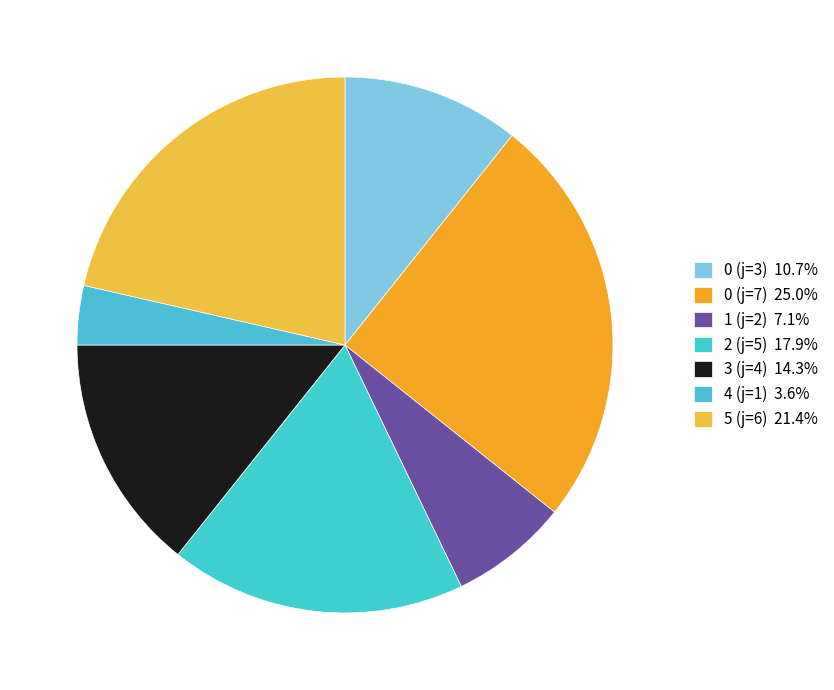

How much of the chart is everything except 0 (j=3)?

89.3%